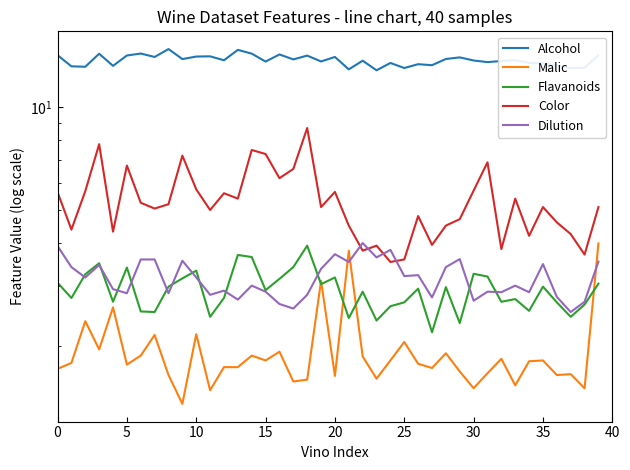

Is it true that Dilution equals 2.7 at 30?

True